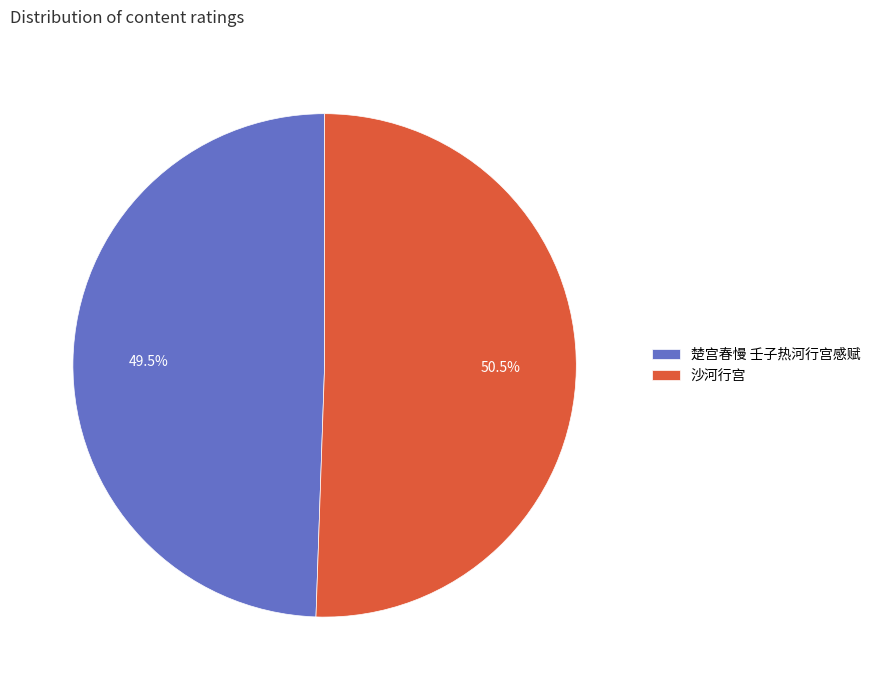

Which has a higher value, 楚宫春慢 壬子热河行宫感赋 or 沙河行宫?

沙河行宫